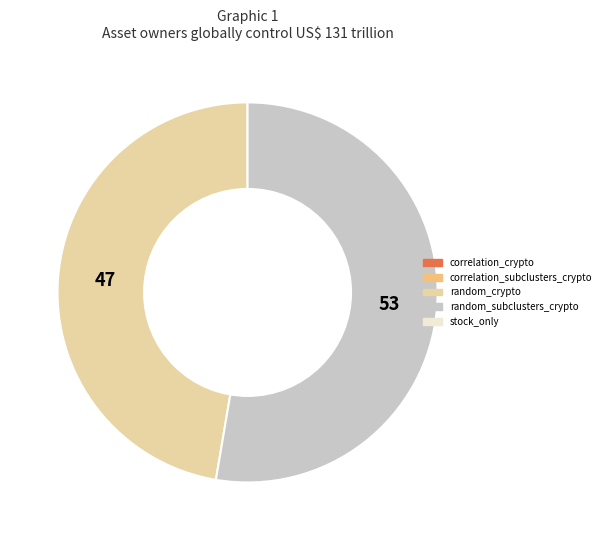

Does any single category account for the majority?

Yes